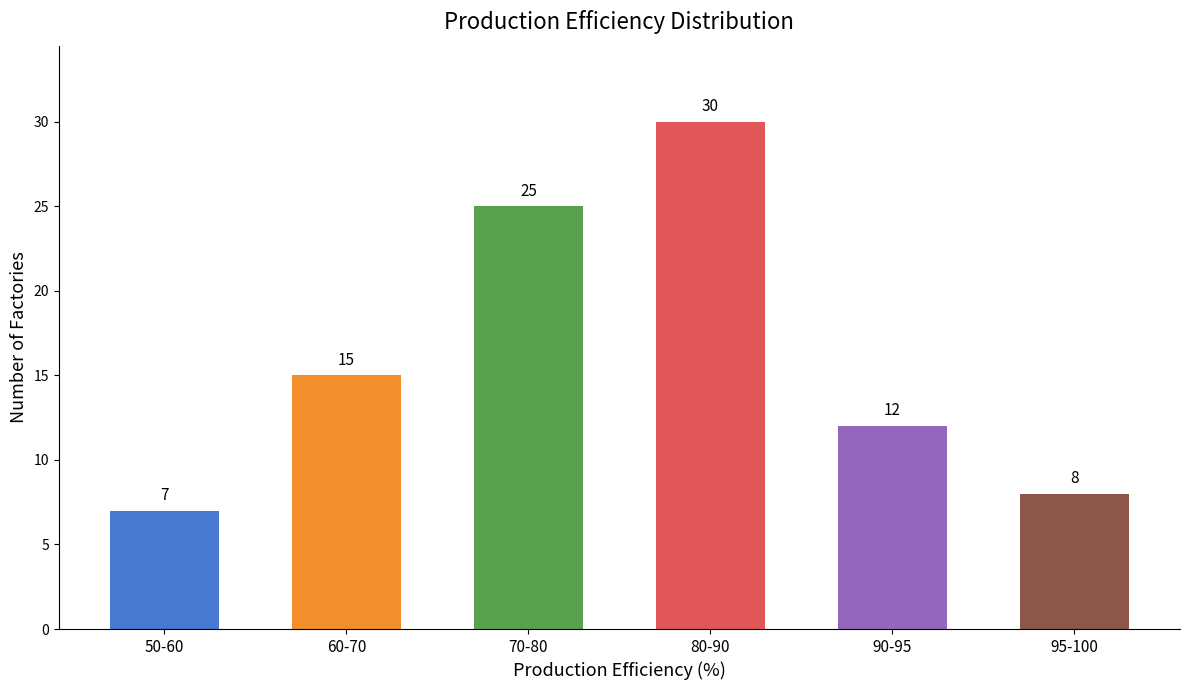

What is the greatest value displayed?

30